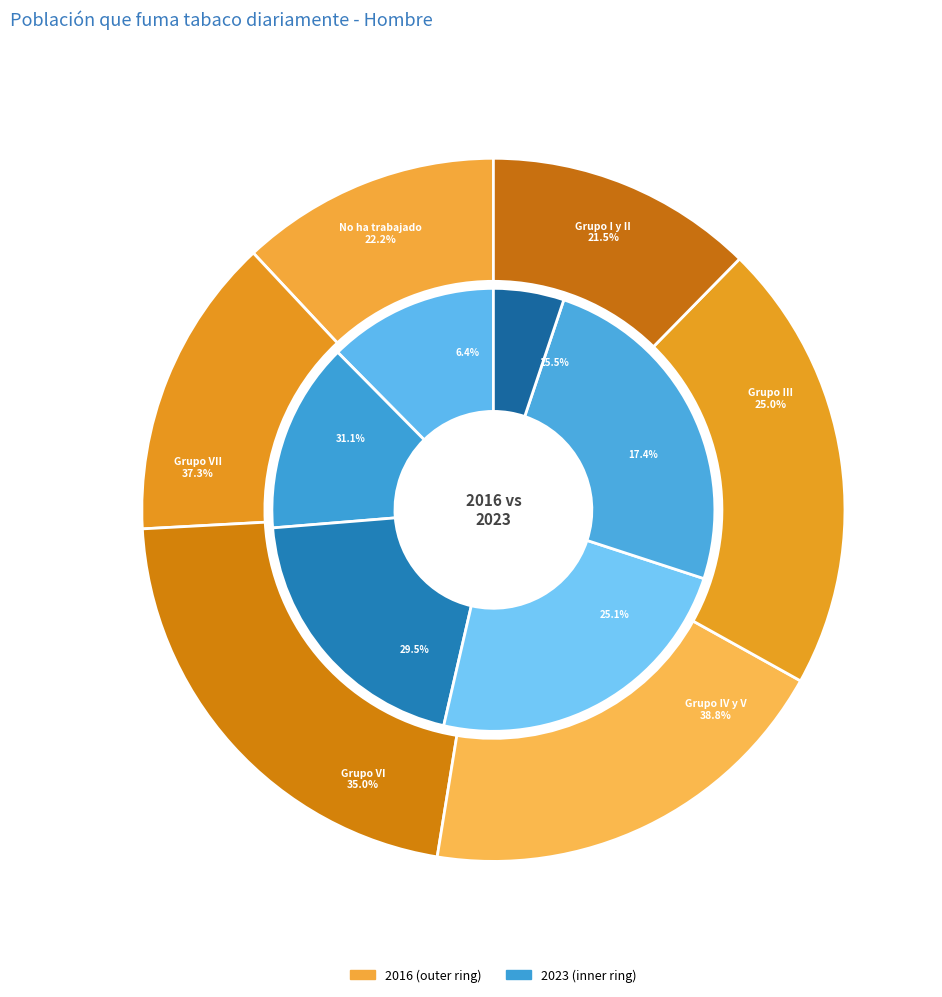

How many segments does this pie chart have?

6